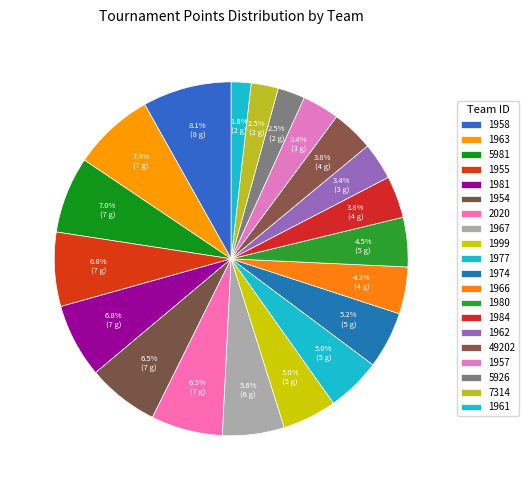

True or false: 1954 accounts for 7% of the total.

True